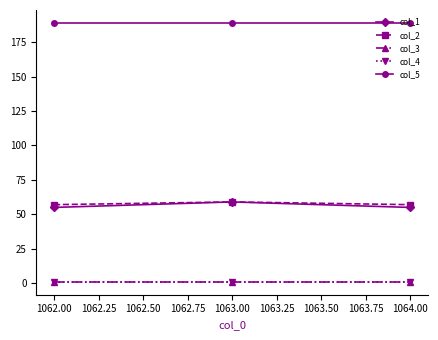

What is the difference between the maximum and minimum values in the col_1 series?

4